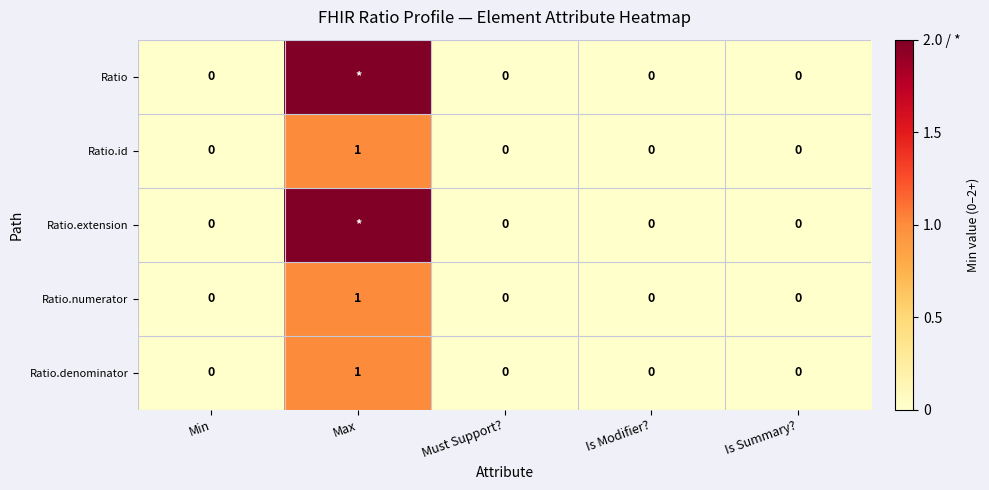

What is the difference between the highest and lowest values at Max?

1